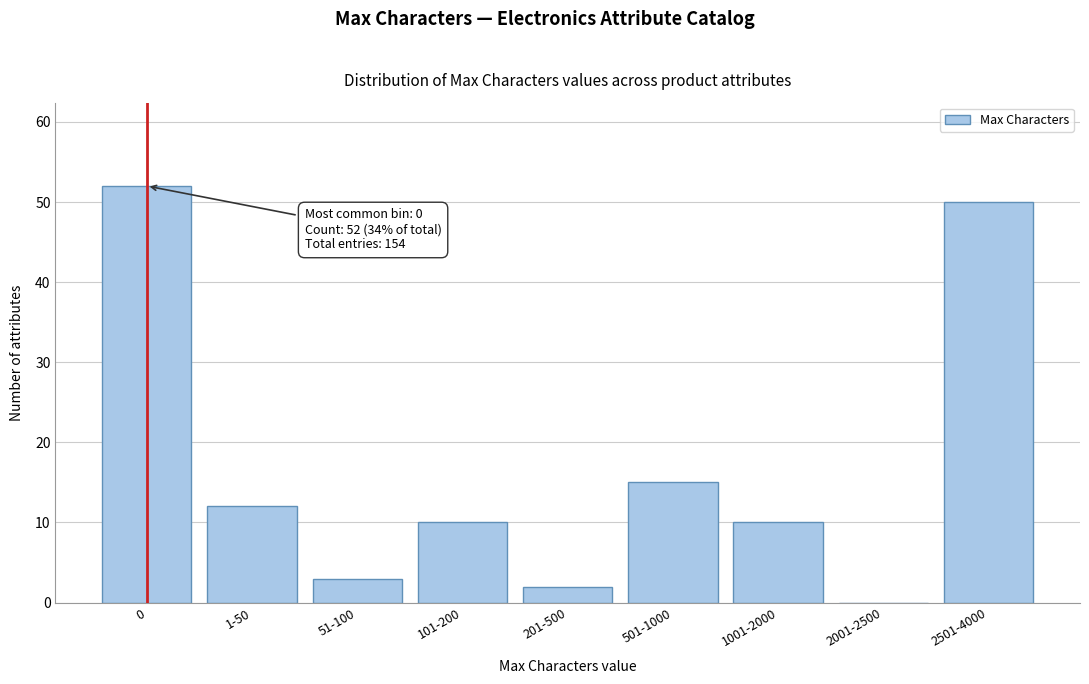

Reading right to left, transcribe all the data shown in this chart.

2501-4000=50	2001-2500=0	1001-2000=10	501-1000=15	201-500=2	101-200=10	51-100=3	1-50=12	0=52